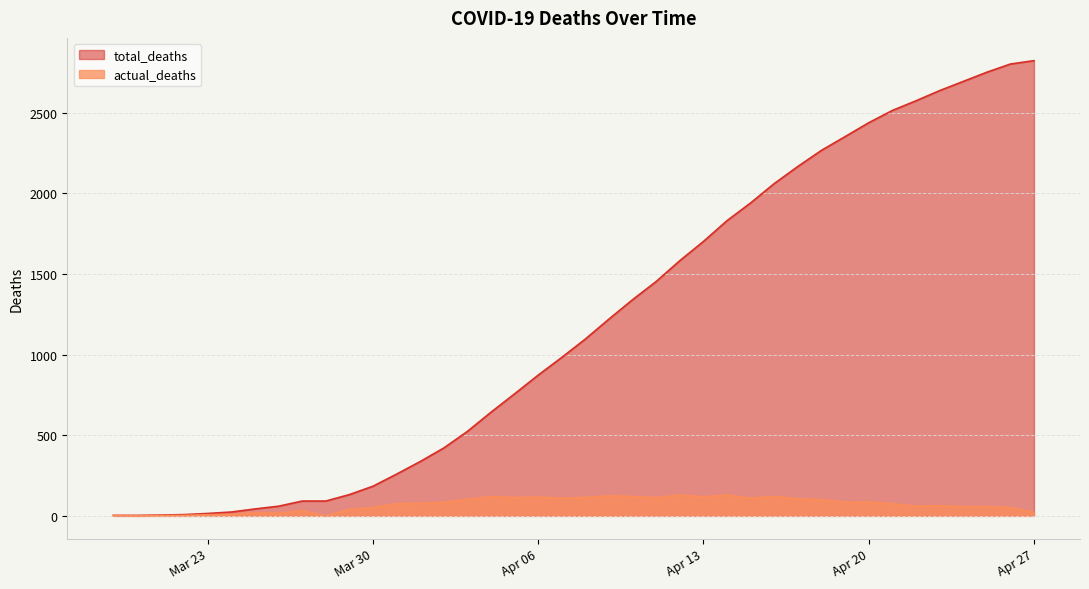

What is the difference between the maximum and minimum values in the total_deaths series?

2820